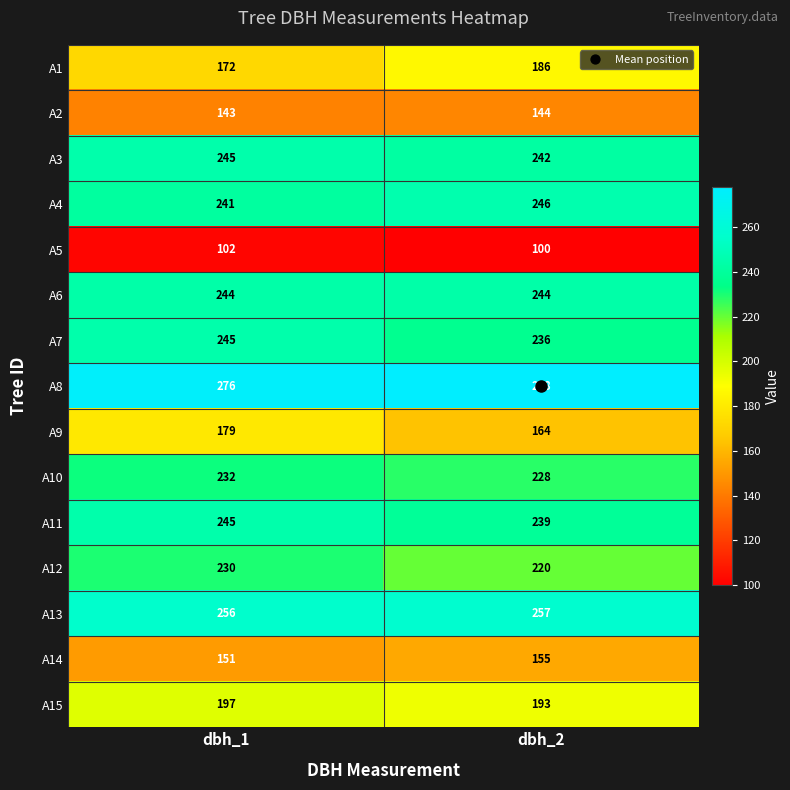

The value of A7 at dbh_1 is 245. True or false?

True